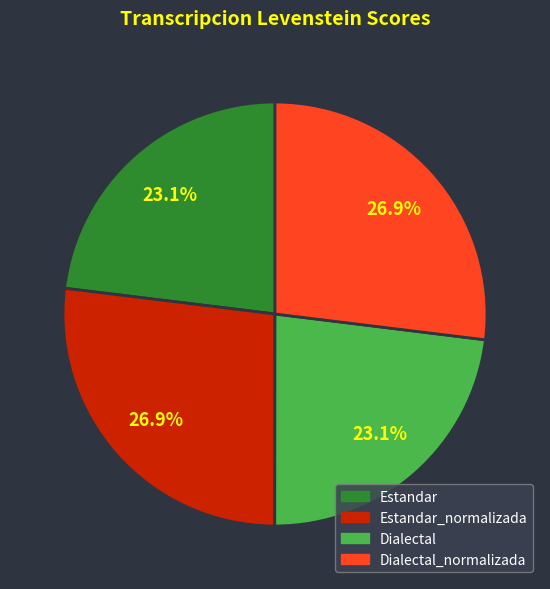

To the nearest percent, what percentage of the pie is Dialectal_normalizada?

27%